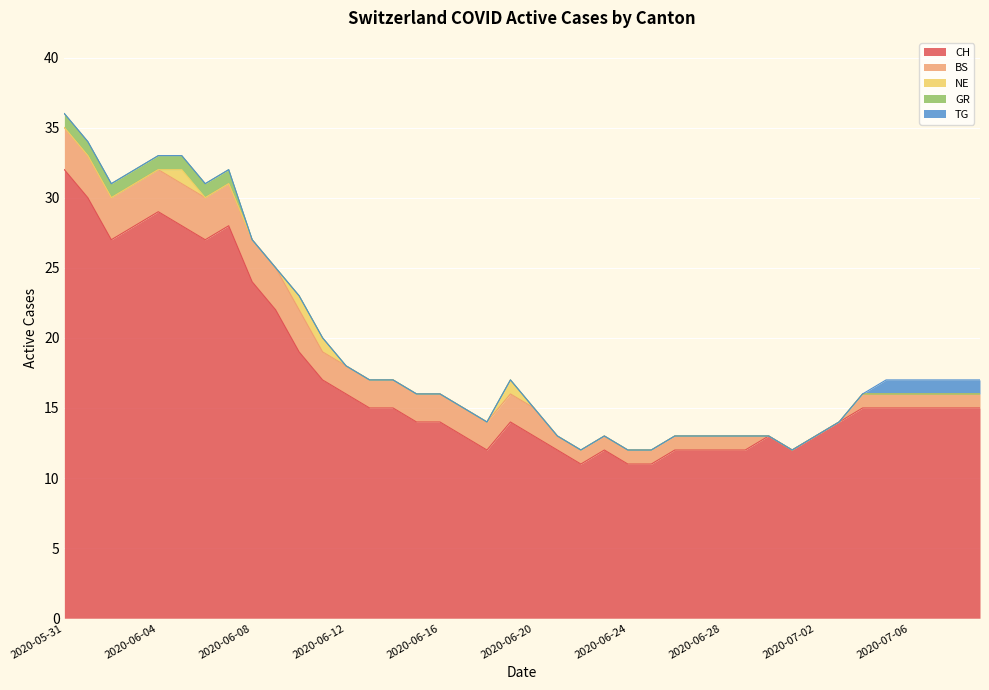

The NE series shows 0 at 2020-06-08. True or false?

True